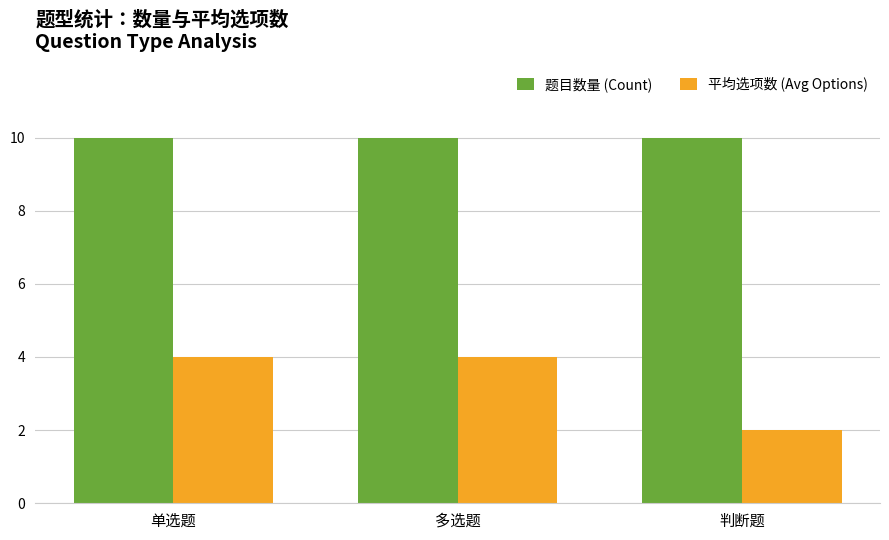

What are all the series names shown in the legend?

题目数量 (Count), 平均选项数 (Avg Options)